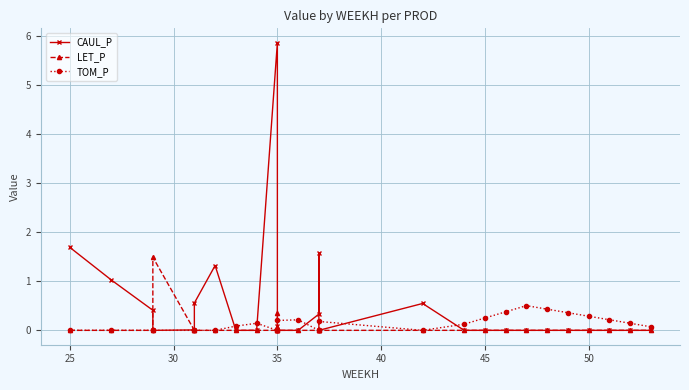

Reading left to right, transcribe all the data shown in this chart.

CAUL_P: 1.7	1.0	0.4	0.0	0.0	0.6	1.3	0.0	0.0	5.9	0.1	0.0	0.0	0.0	0.3	1.6	0.0	0.5	0.0	0.0	0.0	0.0	0.0	0.0	0.0	0.0	0.0	0.0
LET_P: 0.0	0.0	0.0	1.5	0.0	0.0	0.0	0.0	0.0	0.0	0.0	0.4	0.0	0.0	0.0	0.0	0.0	0.0	0.0	0.0	0.0	0.0	0.0	0.0	0.0	0.0	0.0	0.0
TOM_P: 0.0	0.0	0.0	0.0	0.0	0.0	0.0	0.1	0.1	0.0	0.0	0.0	0.2	0.2	0.0	0.0	0.2	0.0	0.1	0.3	0.4	0.5	0.4	0.4	0.3	0.2	0.1	0.1